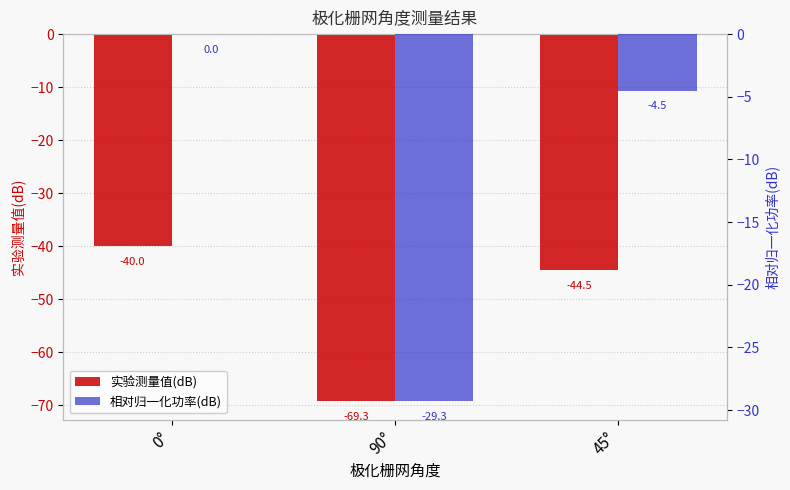

Which label corresponds to the smallest value in the chart?

90°